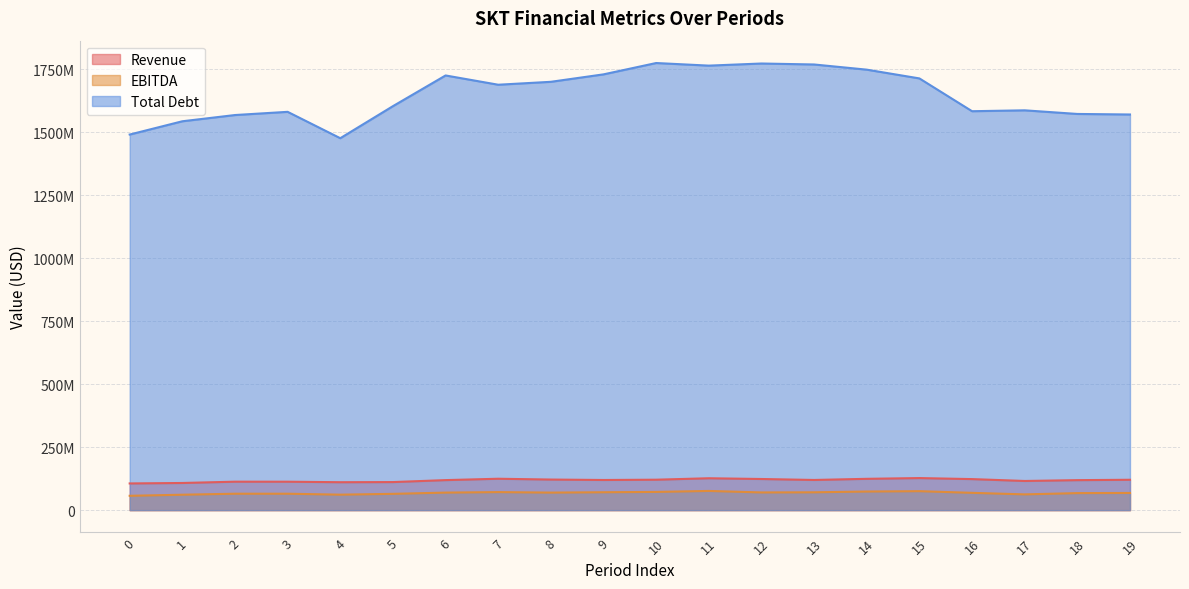

What is the total value across all series at 11?

1966306000